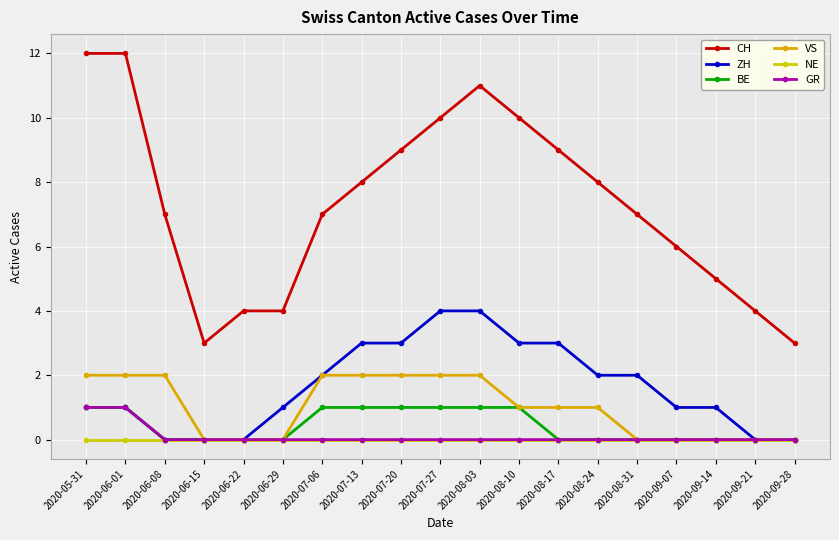

The value of GR at 2020-08-10 is 1. True or false?

False